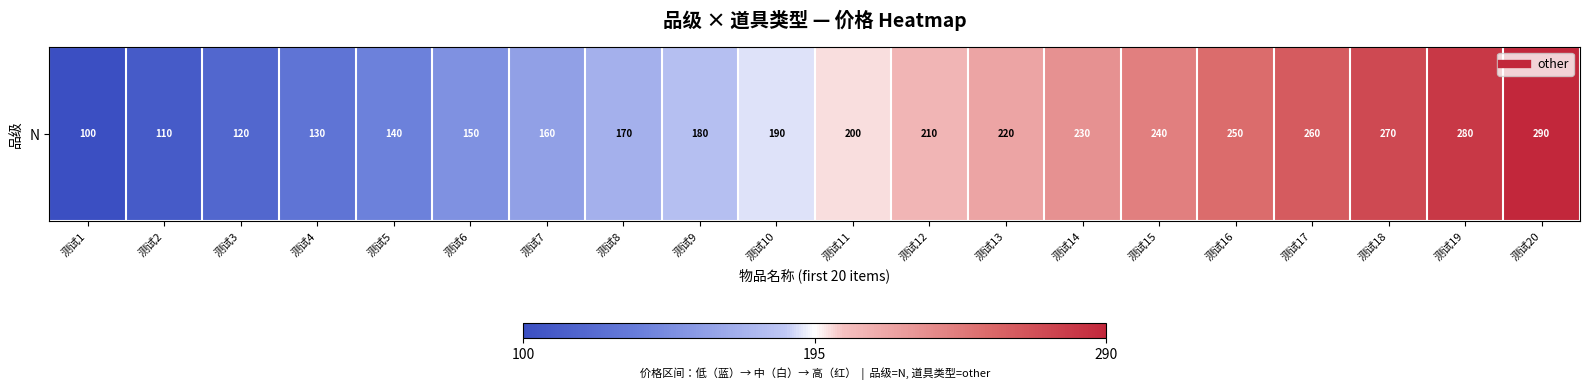

List the labels in order of value, largest first.

测试20, 测试19, 测试18, 测试17, 测试16, 测试15, 测试14, 测试13, 测试12, 测试11, 测试10, 测试9, 测试8, 测试7, 测试6, 测试5, 测试4, 测试3, 测试2, 测试1